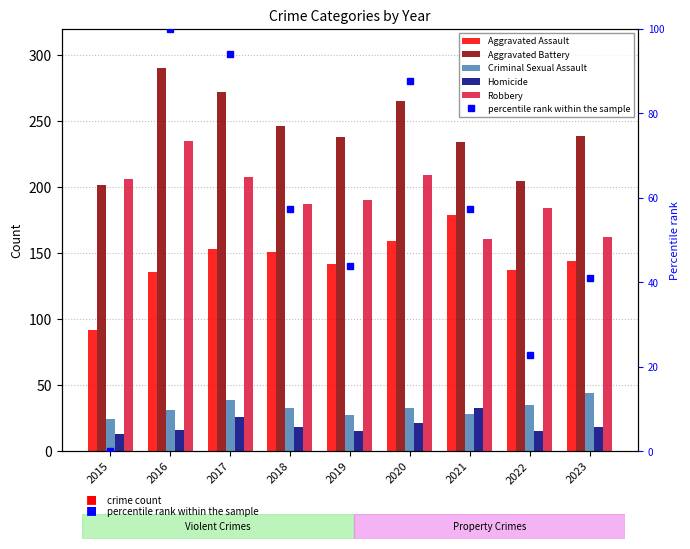

Reading right to left, transcribe all the data shown in this chart.

Aggravated Assault: 2023=144.0	2022=137.0	2021=179.0	2020=159.0	2019=142.0	2018=151.0	2017=153.0	2016=136.0	2015=92.0
Aggravated Battery: 2023=239.0	2022=205.0	2021=234.0	2020=265.0	2019=238.0	2018=246.0	2017=272.0	2016=290.0	2015=202.0
Criminal Sexual Assault: 2023=44.0	2022=35.0	2021=28.0	2020=33.0	2019=27.0	2018=33.0	2017=39.0	2016=31.0	2015=24.0
Homicide: 2023=18.0	2022=15.0	2021=33.0	2020=21.0	2019=15.0	2018=18.0	2017=26.0	2016=16.0	2015=13.0
Robbery: 2023=162.0	2022=184.0	2021=161.0	2020=209.0	2019=190.0	2018=187.0	2017=208.0	2016=235.0	2015=206.0
percentile rank within the sample: 2023=40.9	2022=22.8	2021=57.3	2020=87.7	2019=43.9	2018=57.3	2017=94.2	2016=100.0	2015=0.0